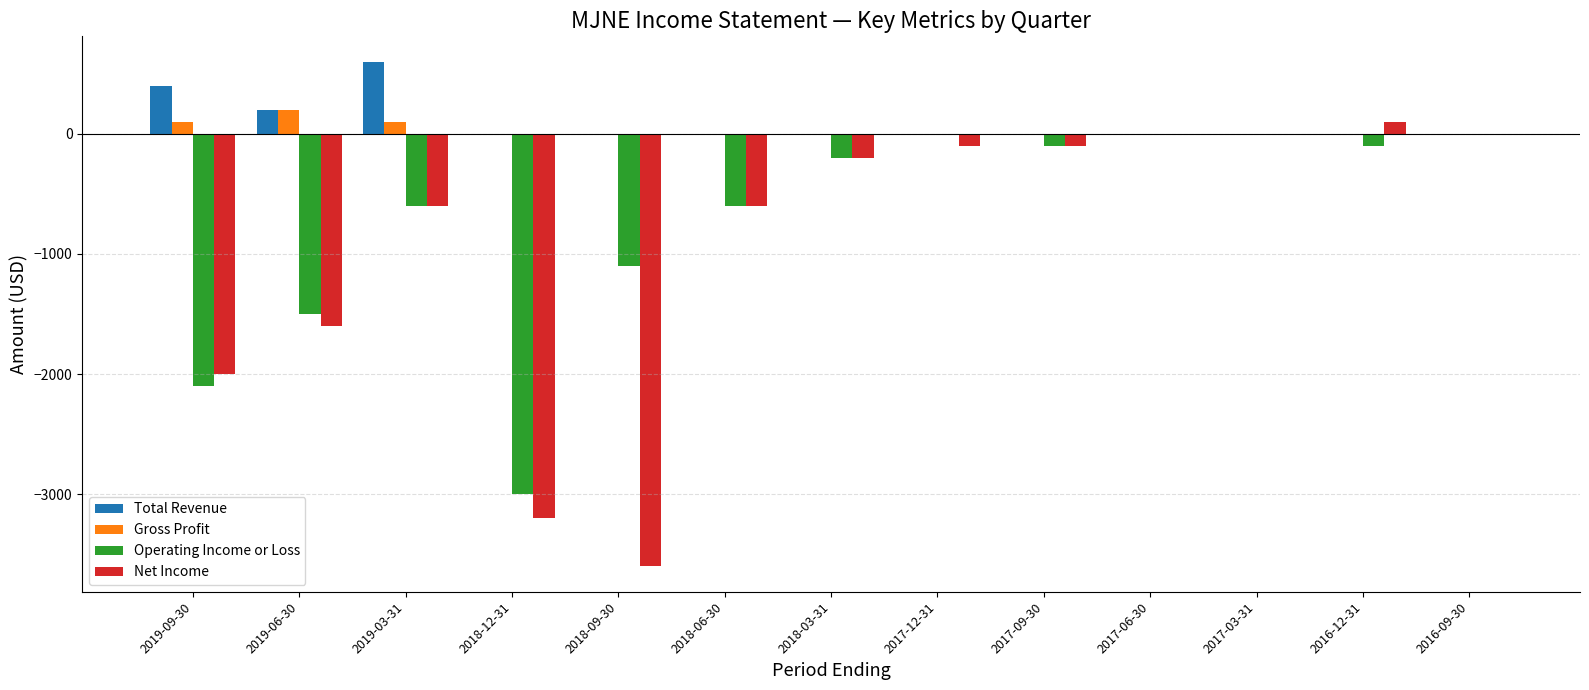

At which category does the chart reach its peak across all series?

2019-03-31